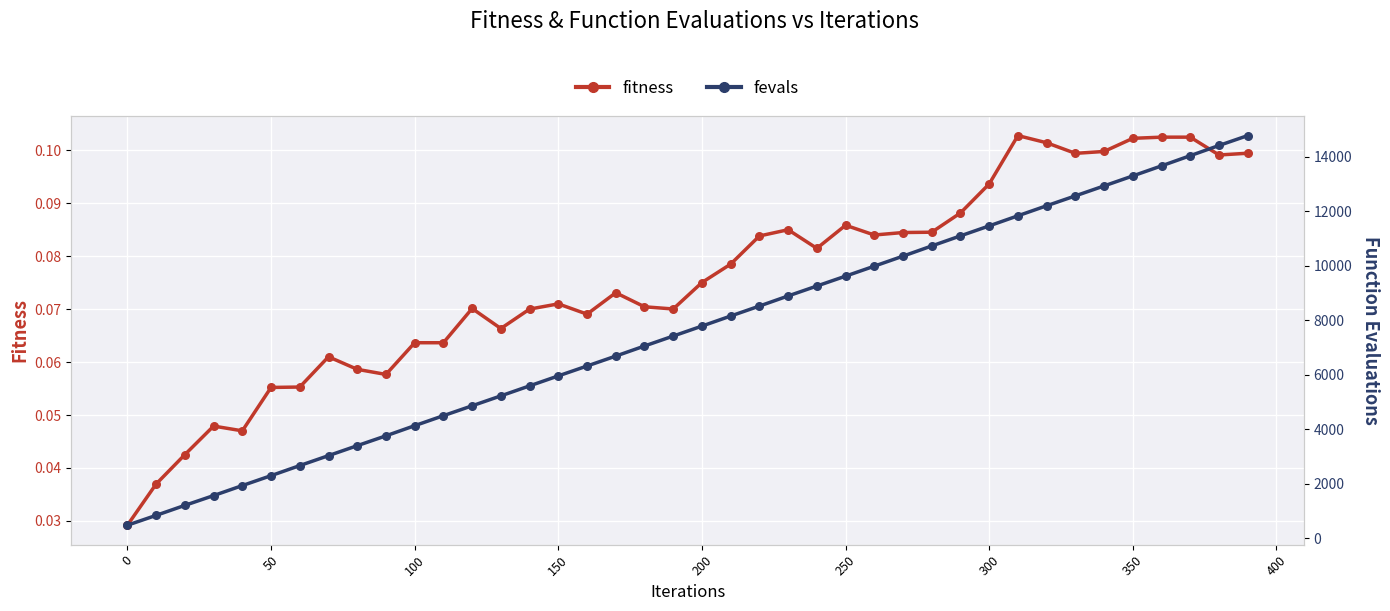

Which series has the largest total across all categories?

fevals